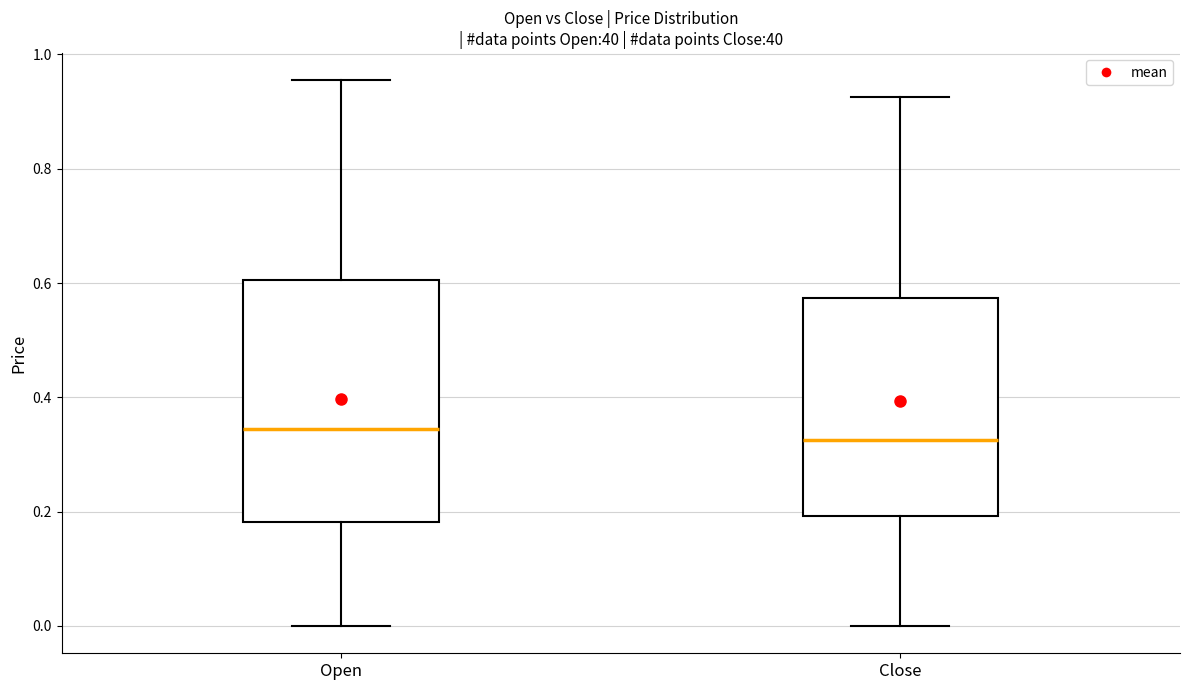

Reading left to right, transcribe this box plot: for each box, give where its median line is, the range the box spans, and where its two whiskers end, as read against the y-axis. The values are not printed on the chart, so give them approximately, as read against the axis.

Open: median 0.34, box 0.18 to 0.60, whiskers 0.00 to 0.96
Close: median 0.32, box 0.20 to 0.58, whiskers 0.00 to 0.92